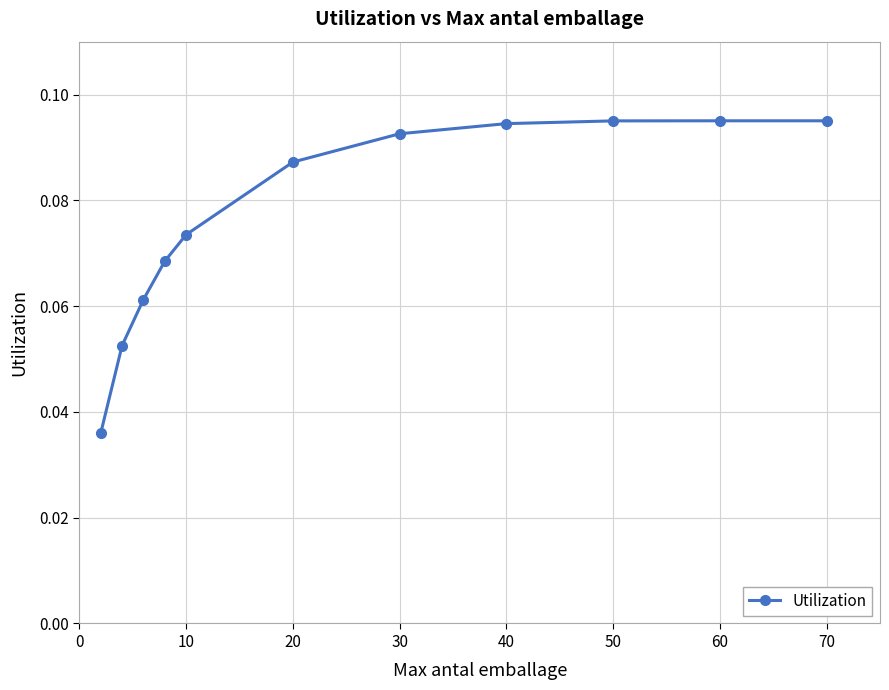

How many values are between 0 and 1?

11